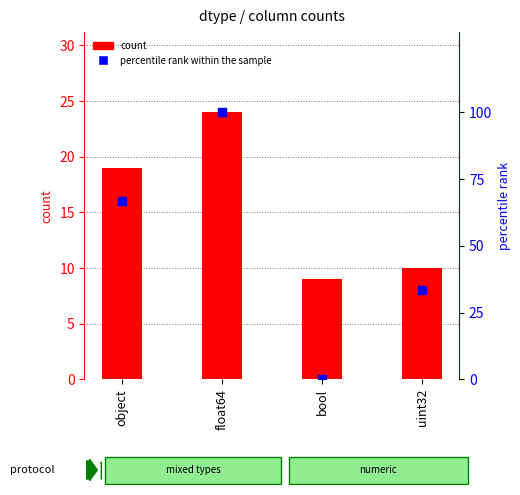

Is the value of percentile rank within the sample at float64 greater than the value of count at bool?

Yes